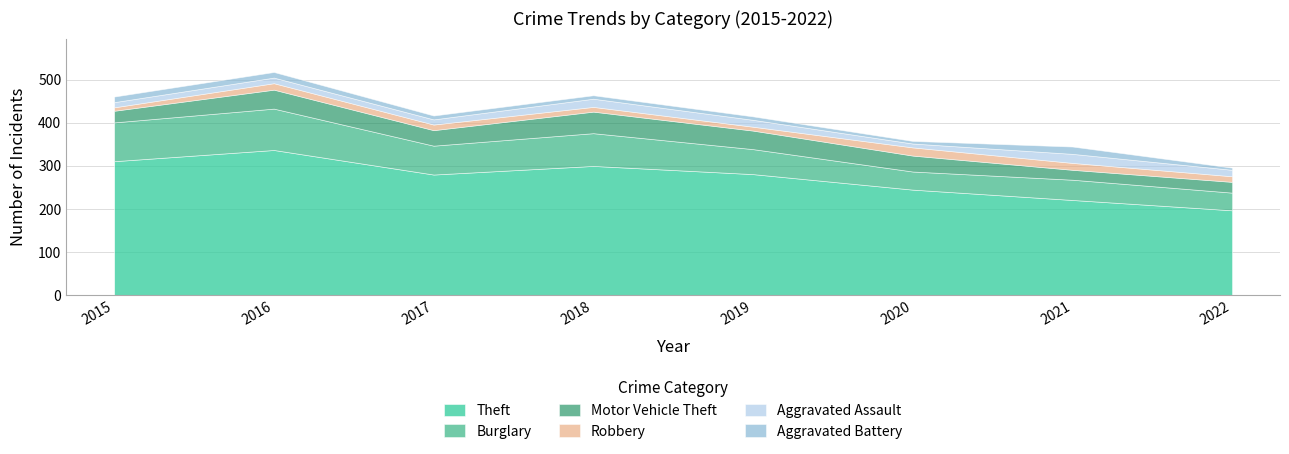

True or false: Robbery and Aggravated Assault intersect in this chart.

True